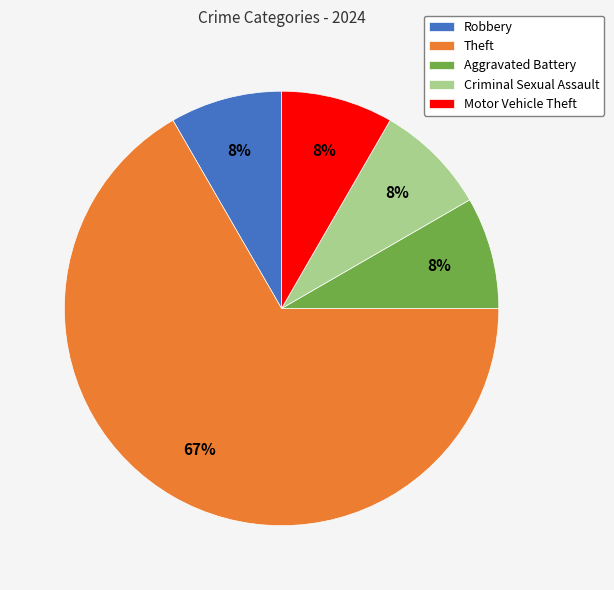

What percentage is the Motor Vehicle Theft slice, to the nearest percent?

8%